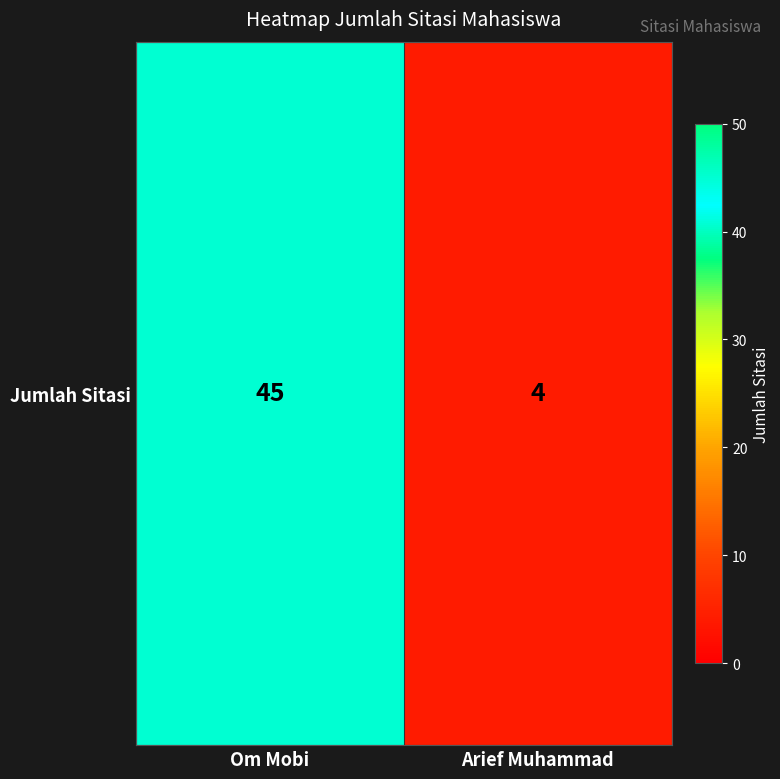

True or false: the data shows 1 at Arief Muhammad.

False